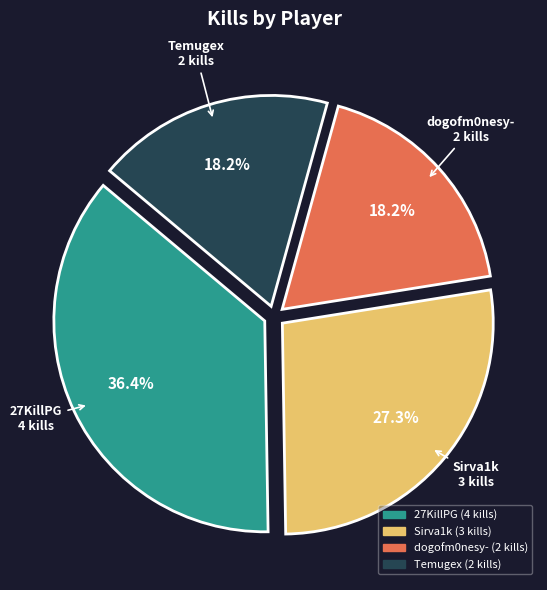

True or false: Temugex accounts for 30% of the total.

False